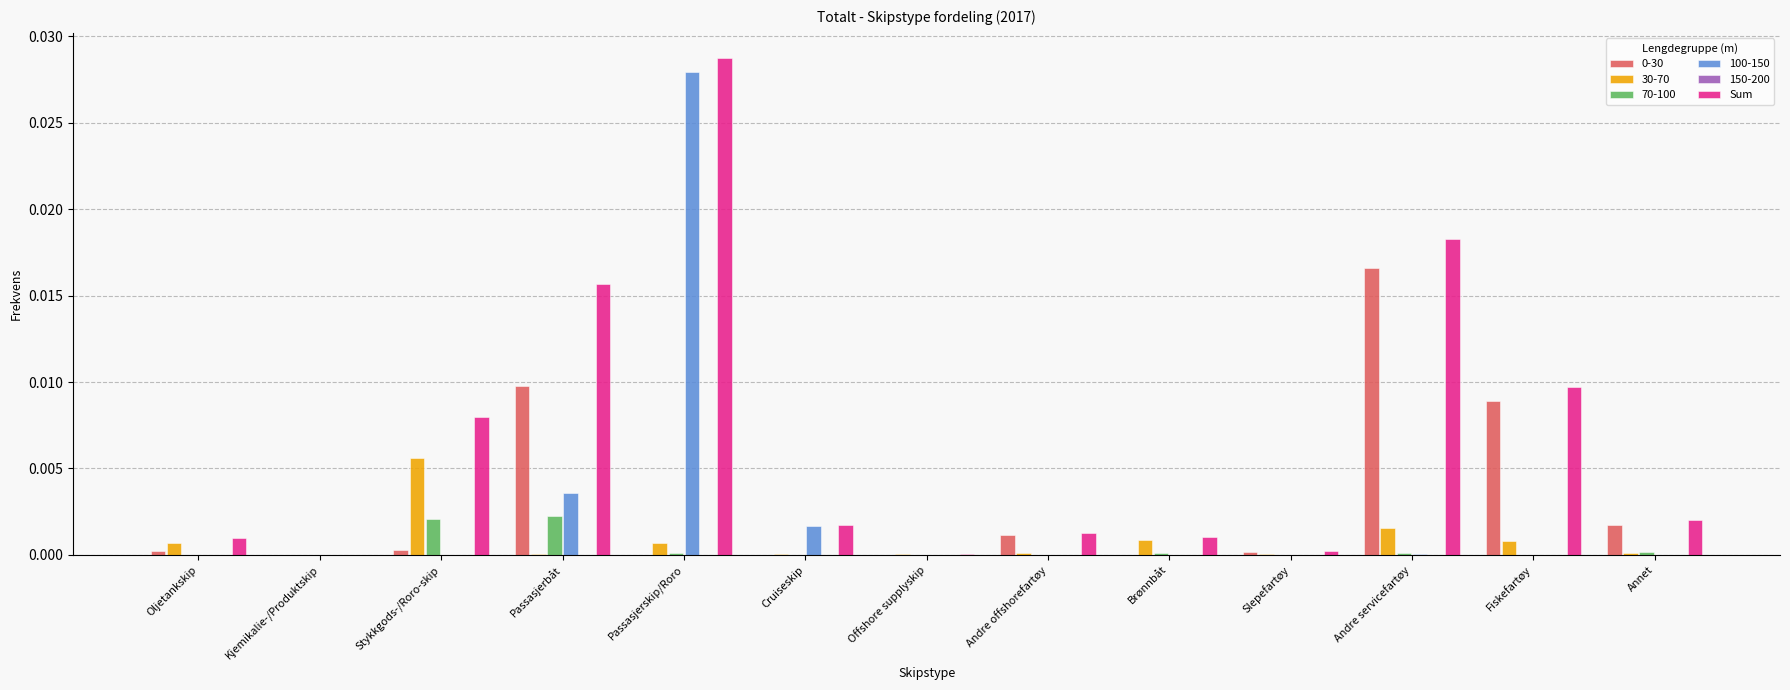

The value of 0-30 at Andre offshorefartøy is 0.0. True or false?

True